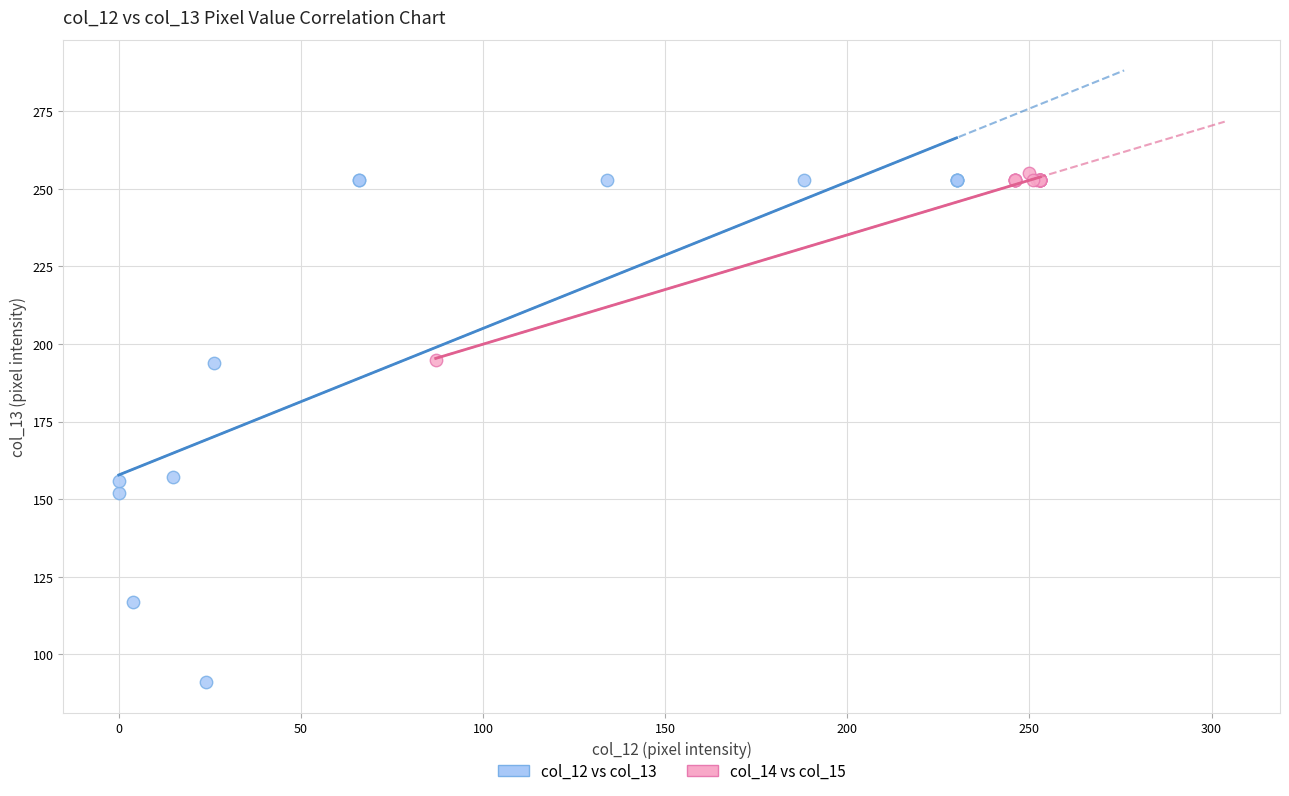

Which series reaches the minimum Y coordinate?

col_12 vs col_13